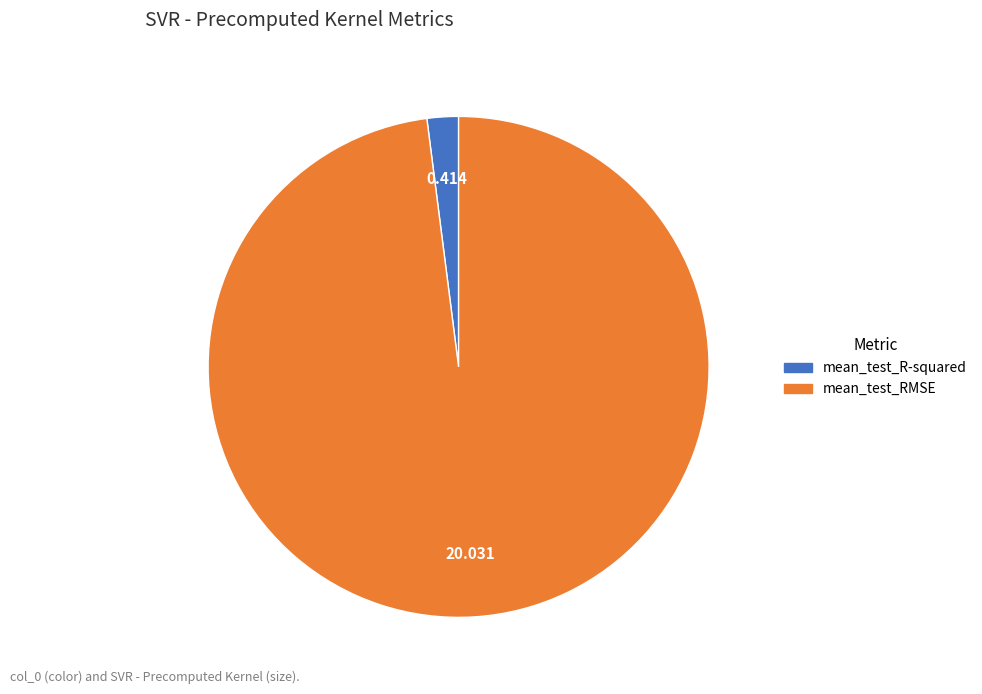

How many slices are in this pie chart?

2